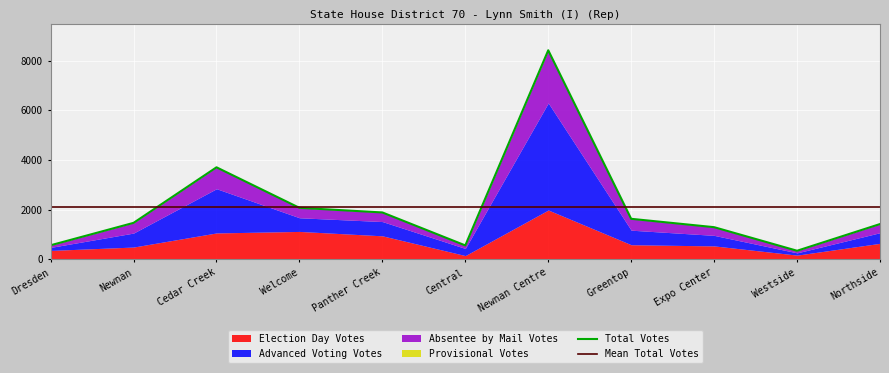

Reading left to right, transcribe all the data shown in this chart.

Election Day Votes: Dresden=363	Newnan=499	Cedar Creek=1067	Welcome=1128	Panther Creek=951	Central=155	Newnan Centre=1990	Greentop=592	Expo Center=545	Westside=174	Northside=649
Advanced Voting Votes: Dresden=122	Newnan=563	Cedar Creek=1781	Welcome=550	Panther Creek=574	Central=287	Newnan Centre=4311	Greentop=586	Expo Center=424	Westside=91	Northside=428
Absentee by Mail Votes: Dresden=86	Newnan=411	Cedar Creek=862	Welcome=400	Panther Creek=367	Central=121	Newnan Centre=2120	Greentop=458	Expo Center=330	Westside=85	Northside=348
Provisional Votes: Dresden=0	Newnan=0	Cedar Creek=0	Welcome=0	Panther Creek=0	Central=2	Newnan Centre=2	Greentop=0	Expo Center=0	Westside=0	Northside=0
Total Votes: Dresden=571	Newnan=1473	Cedar Creek=3710	Welcome=2078	Panther Creek=1892	Central=565	Newnan Centre=8423	Greentop=1636	Expo Center=1299	Westside=350	Northside=1425